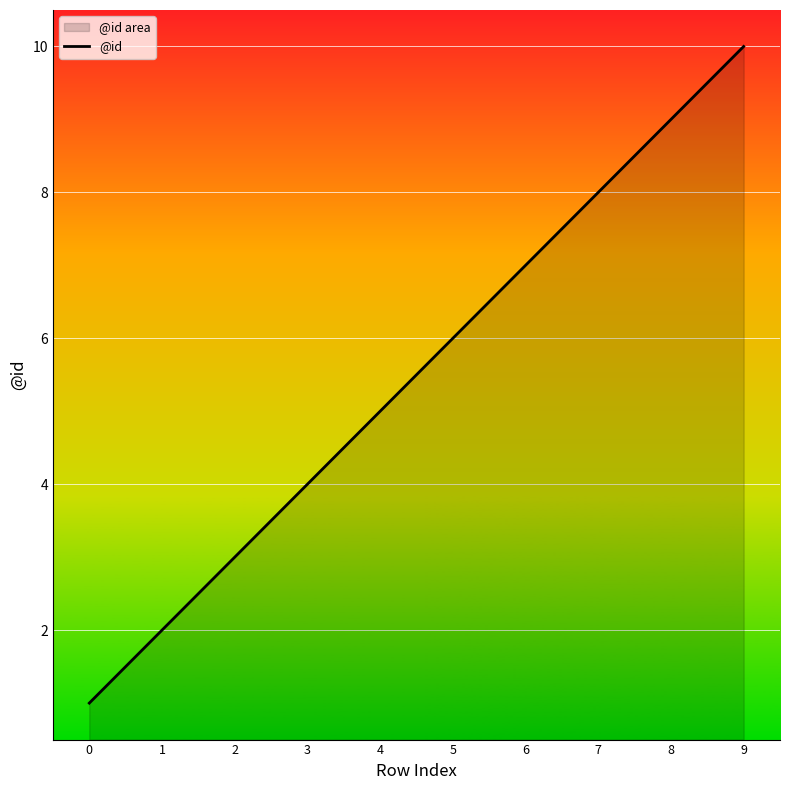

How many lines are shown in the chart?

1